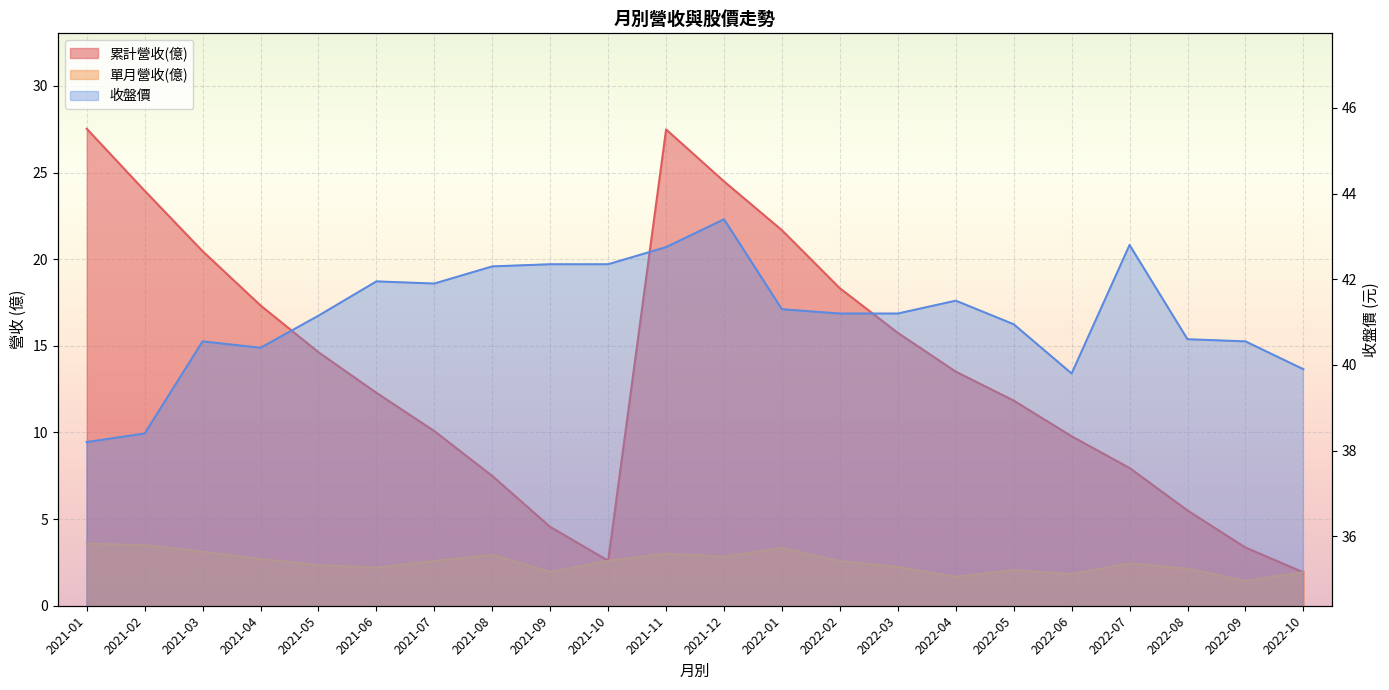

Count the number of data series in this chart.

3